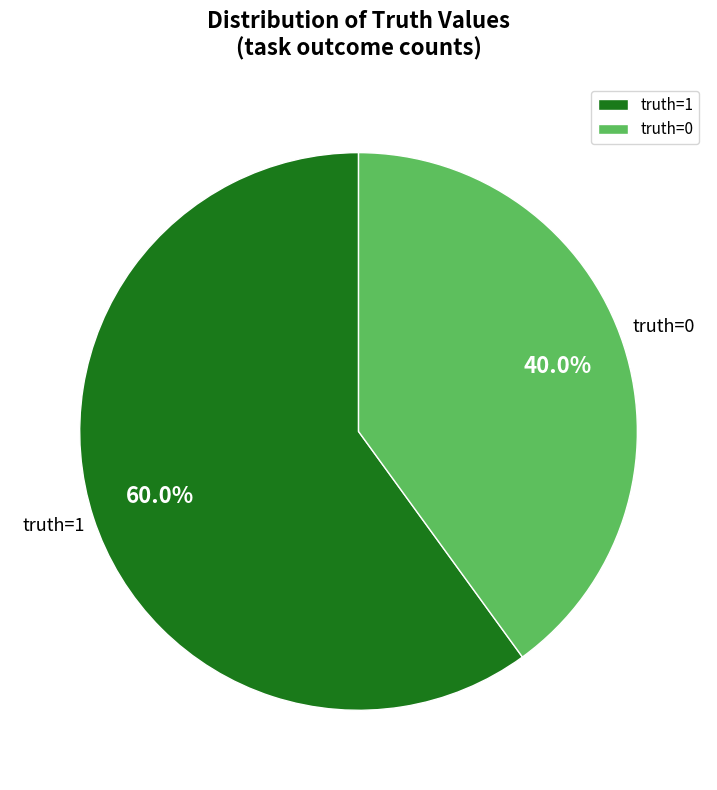

Which category accounts for the majority?

truth=1